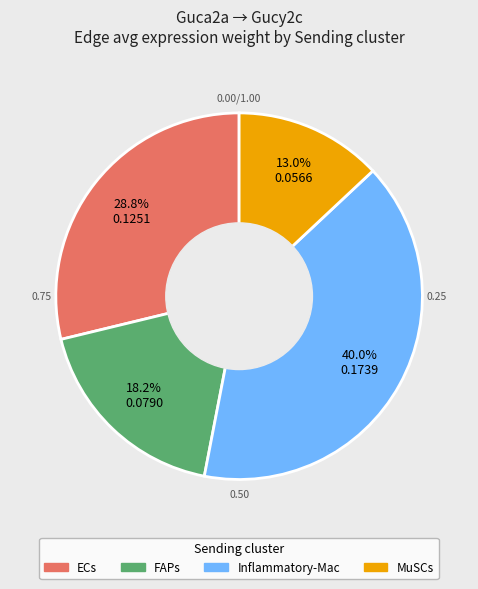

The MuSCs slice represents 13% of the pie. True or false?

True